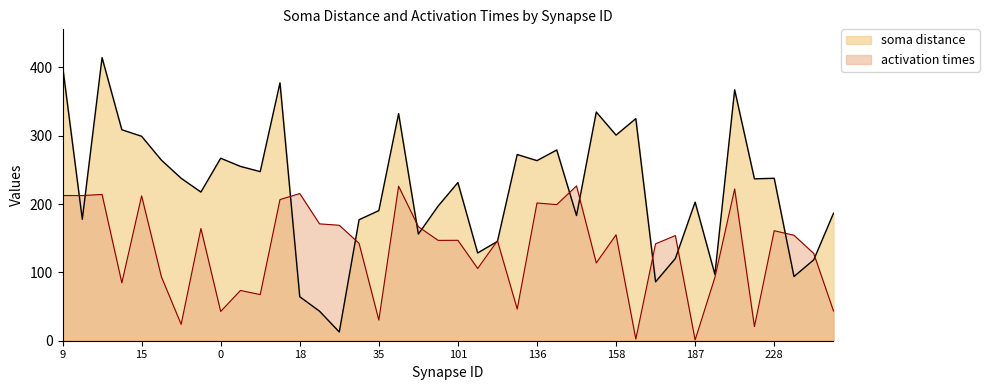

Which series has the widest spread of values?

soma distance